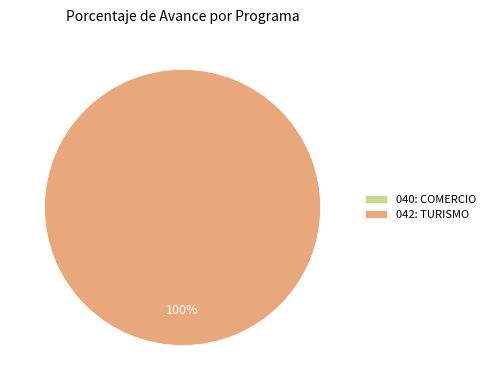

Combined, what portion of the pie is 042: TURISMO and 040: COMERCIO?

100.0%